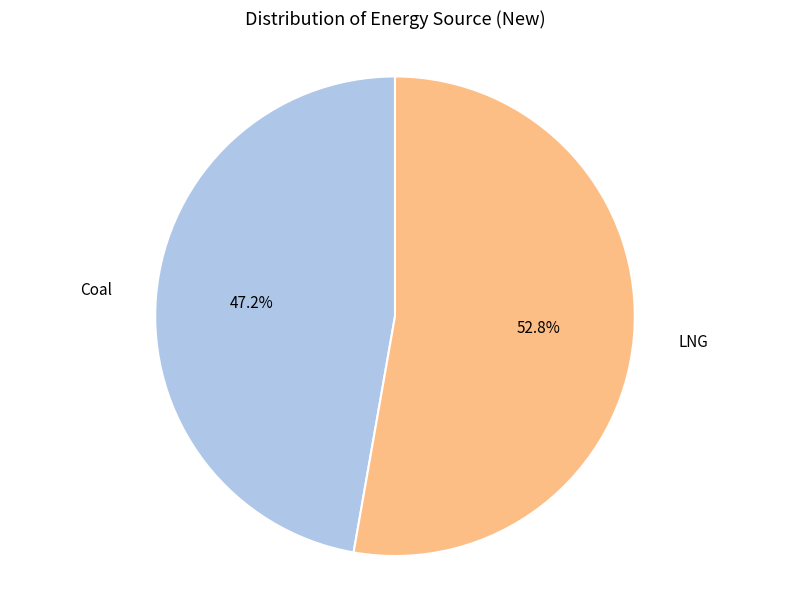

Is there any slice that represents more than half of the pie?

Yes